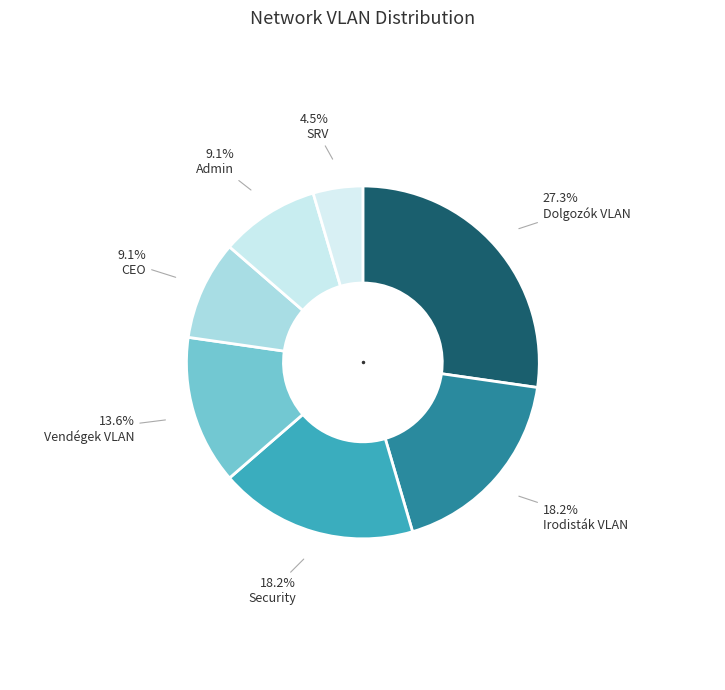

How many segments does this pie chart have?

7